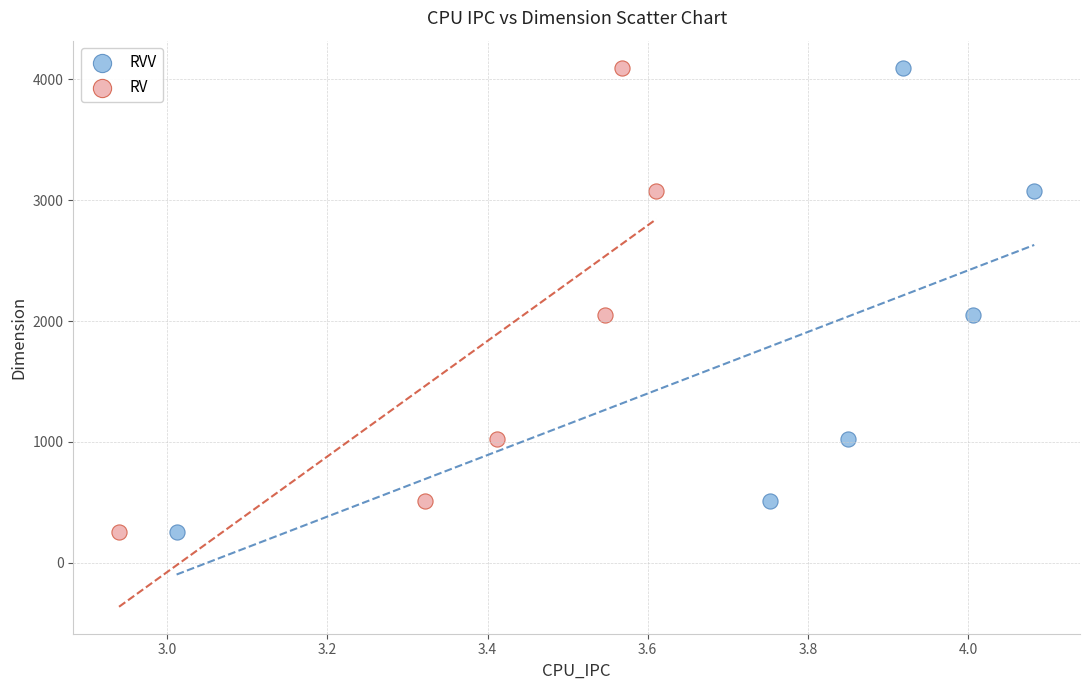

What are all the series names shown in the legend?

RVV, RV